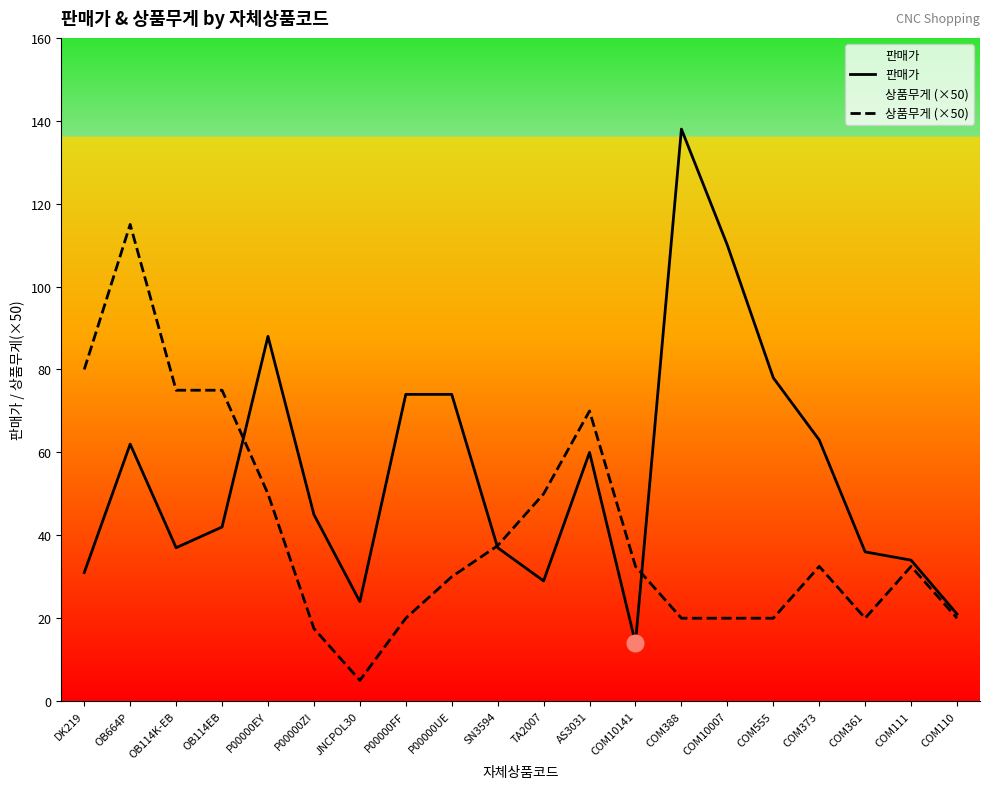

How many data points in 상품무게 (×50) are above 32?

11